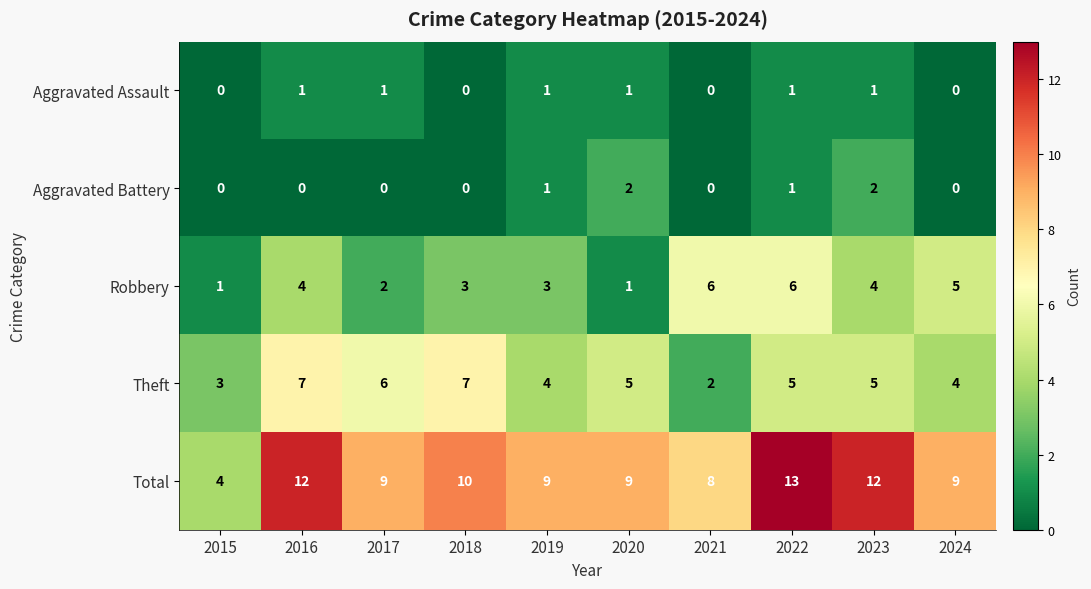

How many categories are shown in the chart?

10